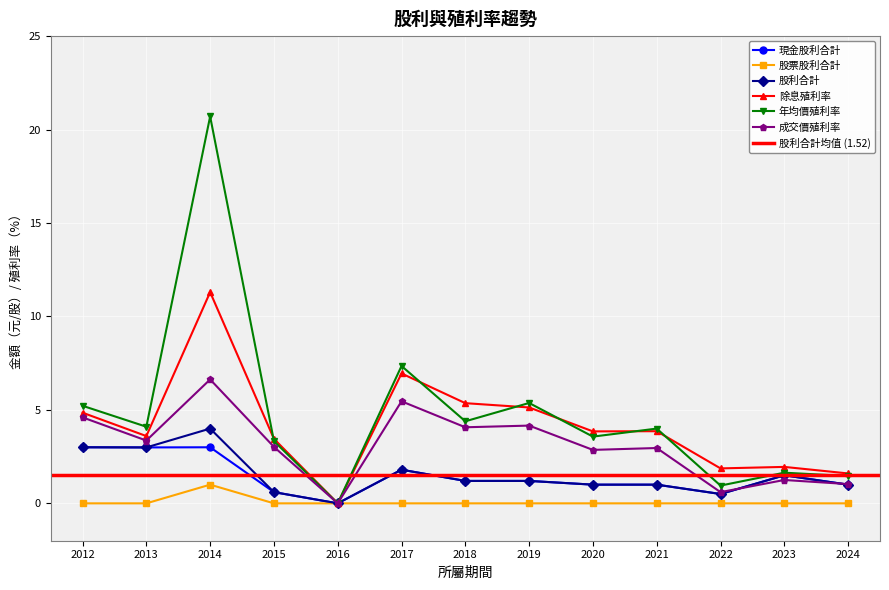

Where is the first local minimum for 成交價殖利率?

2013